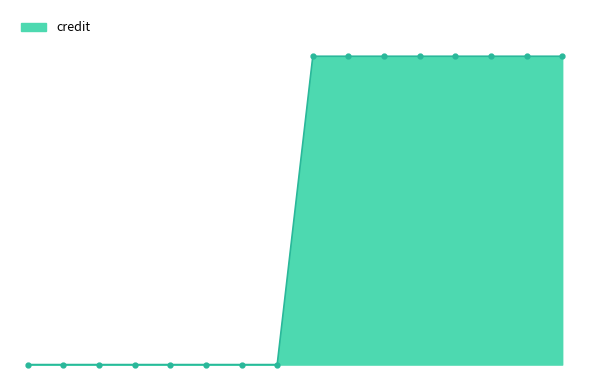

Is this an area chart (filled region under the line)?

Yes